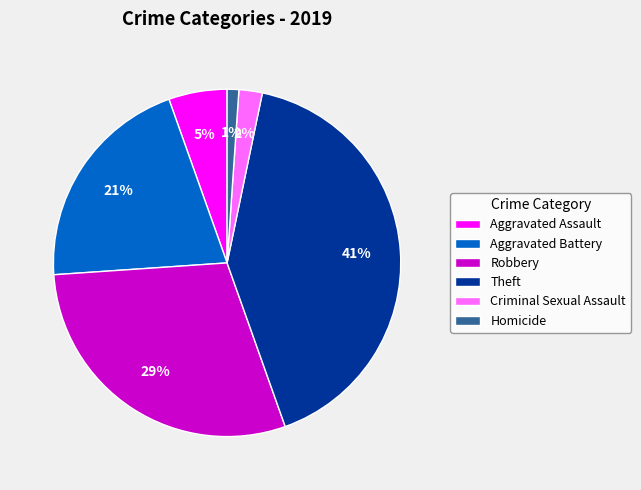

To the nearest percent, what portion does Aggravated Battery represent?

21%